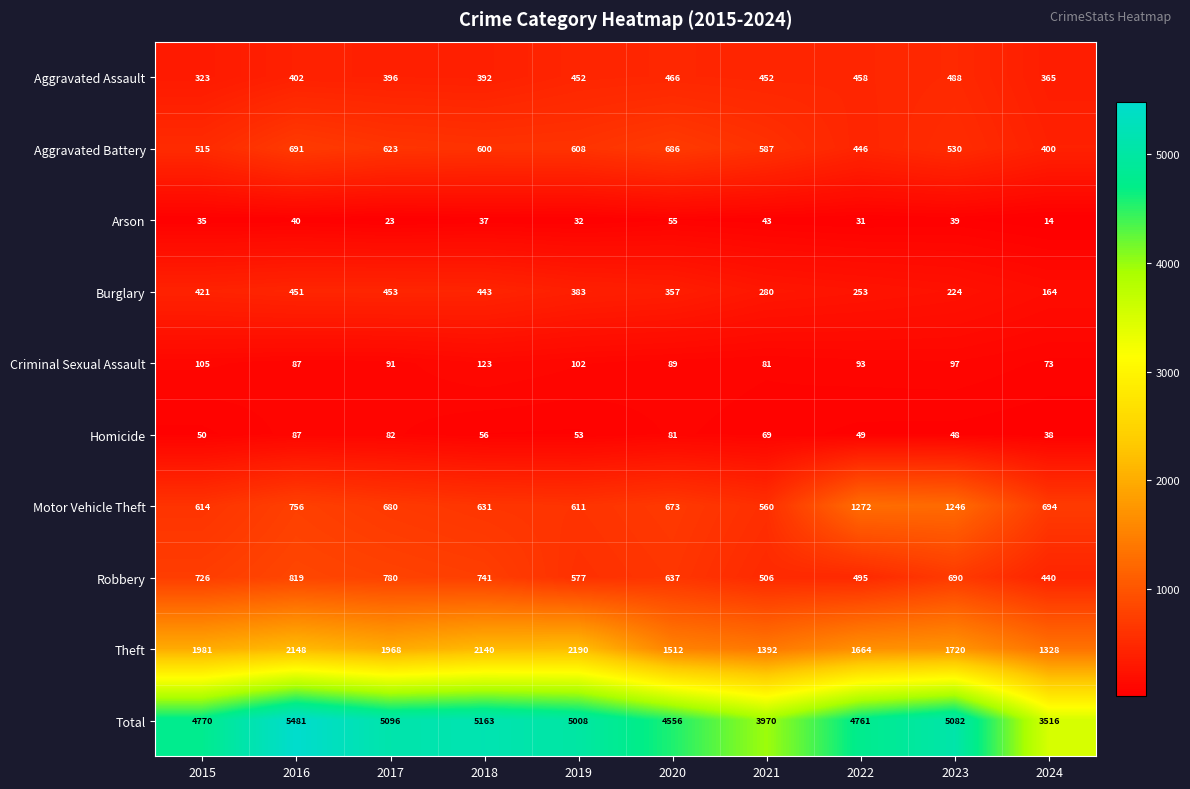

What is the difference between the highest and lowest values at 2018?

5126